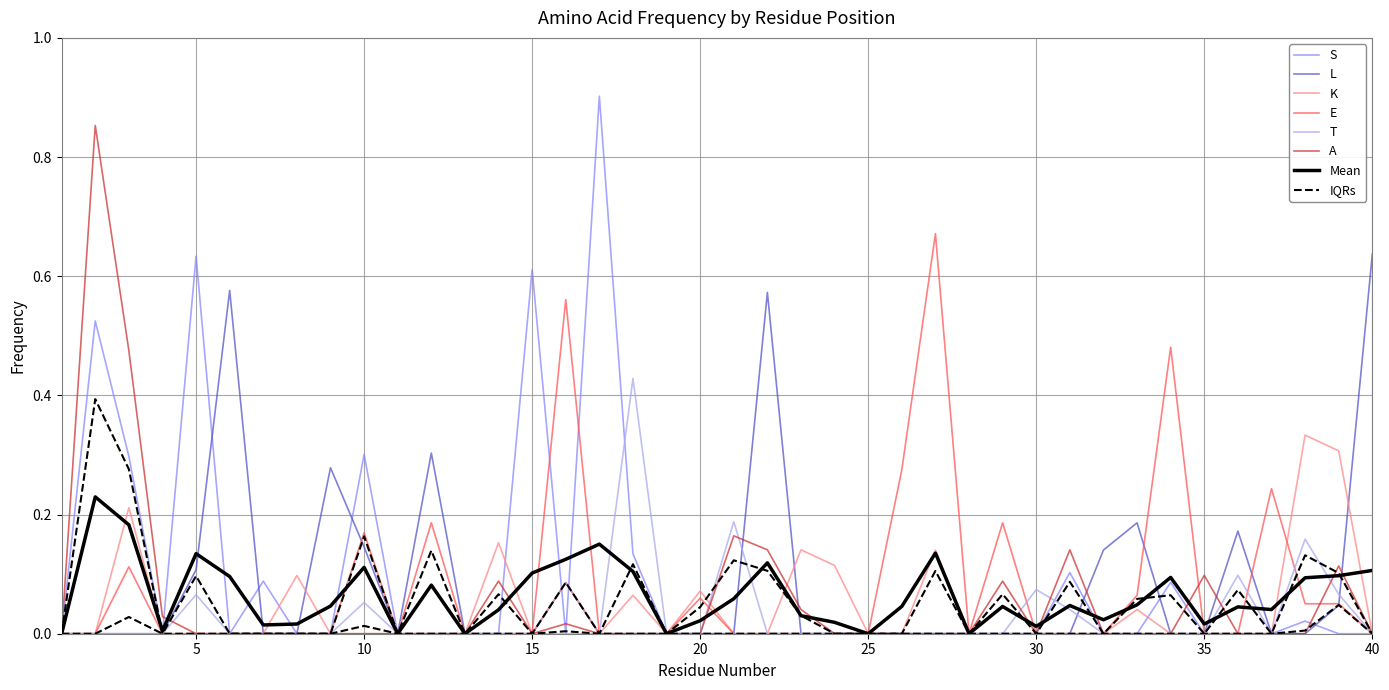

How many times do L and A cross each other?

6